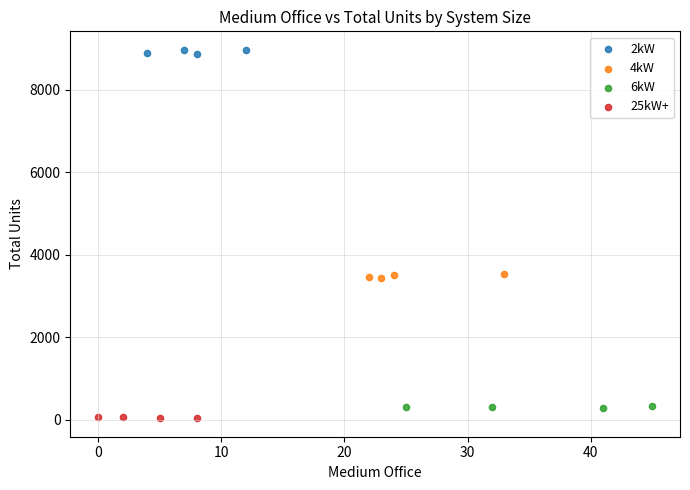

Which series reaches the maximum Y coordinate?

2kW